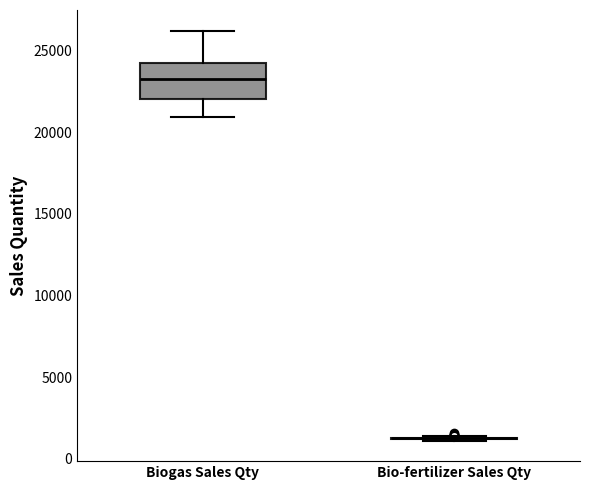

Reading left to right, read every box against the y-axis: the position of its median line, the range the box covers, and the ends of its whiskers. The values are not printed on the chart, so give them approximately, as read against the axis.

Biogas Sales Qty: median 23000, box 22000 to 24000, whiskers 21000 to 26000
Bio-fertilizer Sales Qty: box collapsed to a line at 1500, whiskers 1000 to 1500